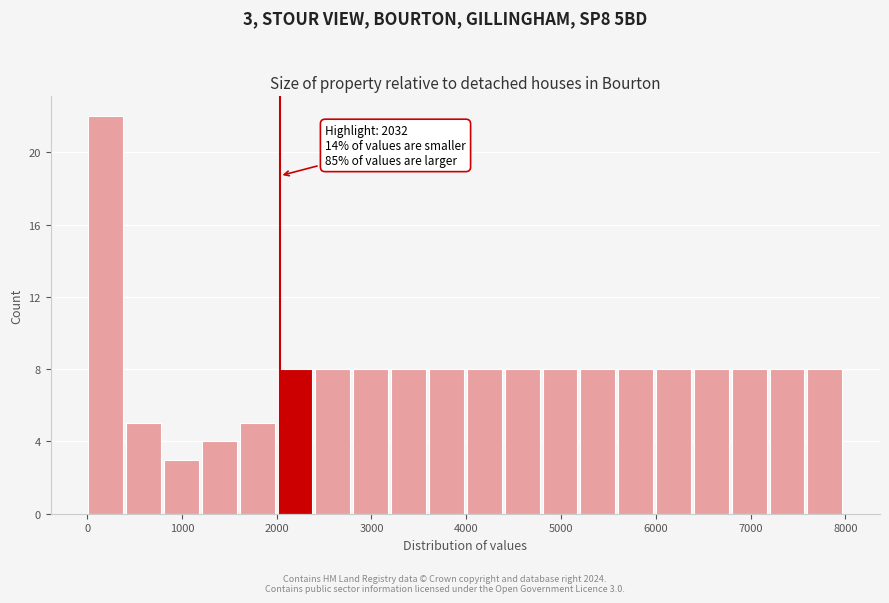

Read against the x-axis, roughly where is the centre of the tallest bar?

200